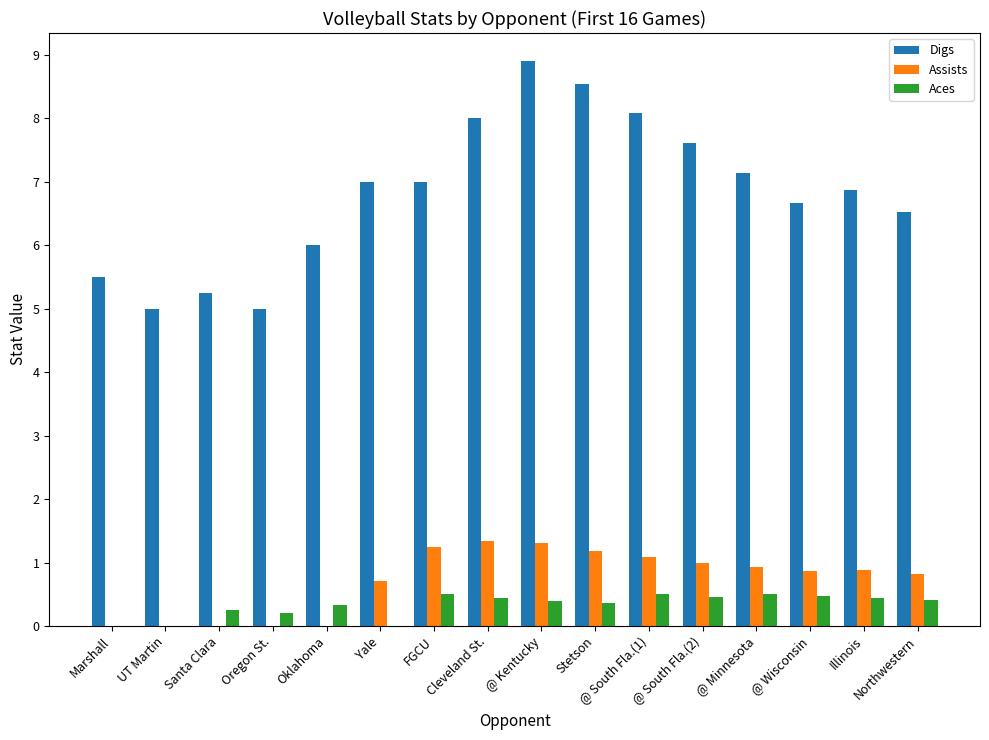

What is the highest value of the Aces series?

0.5